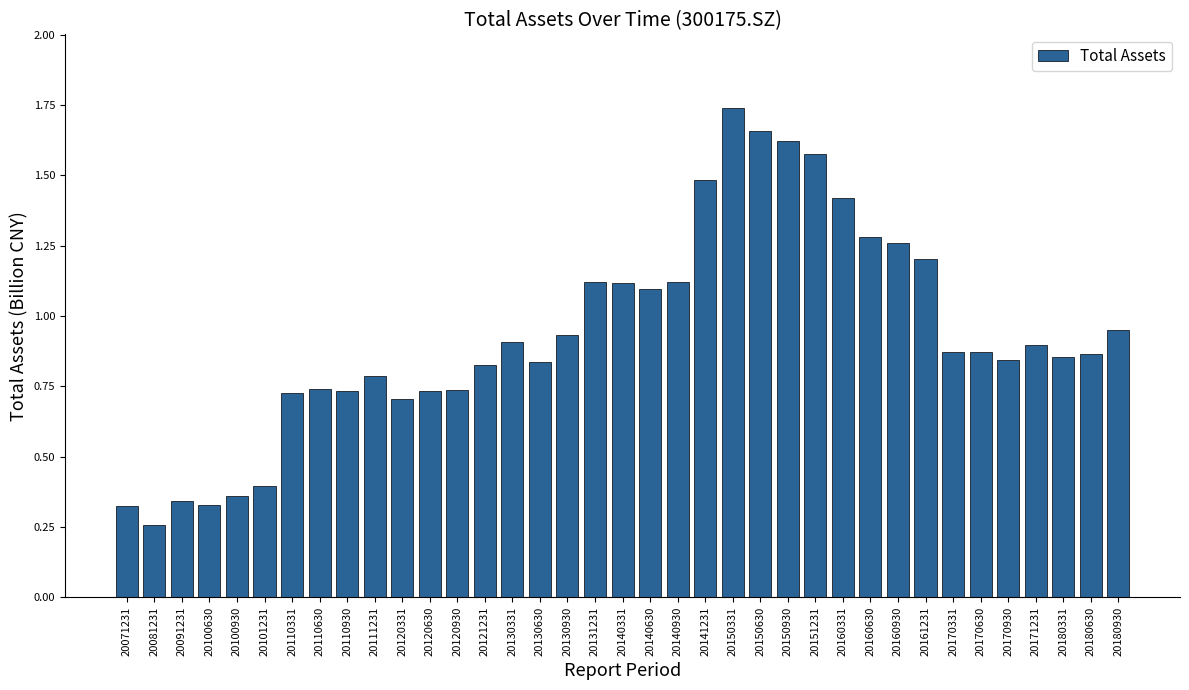

What is the difference between the maximum and minimum values?

1.5